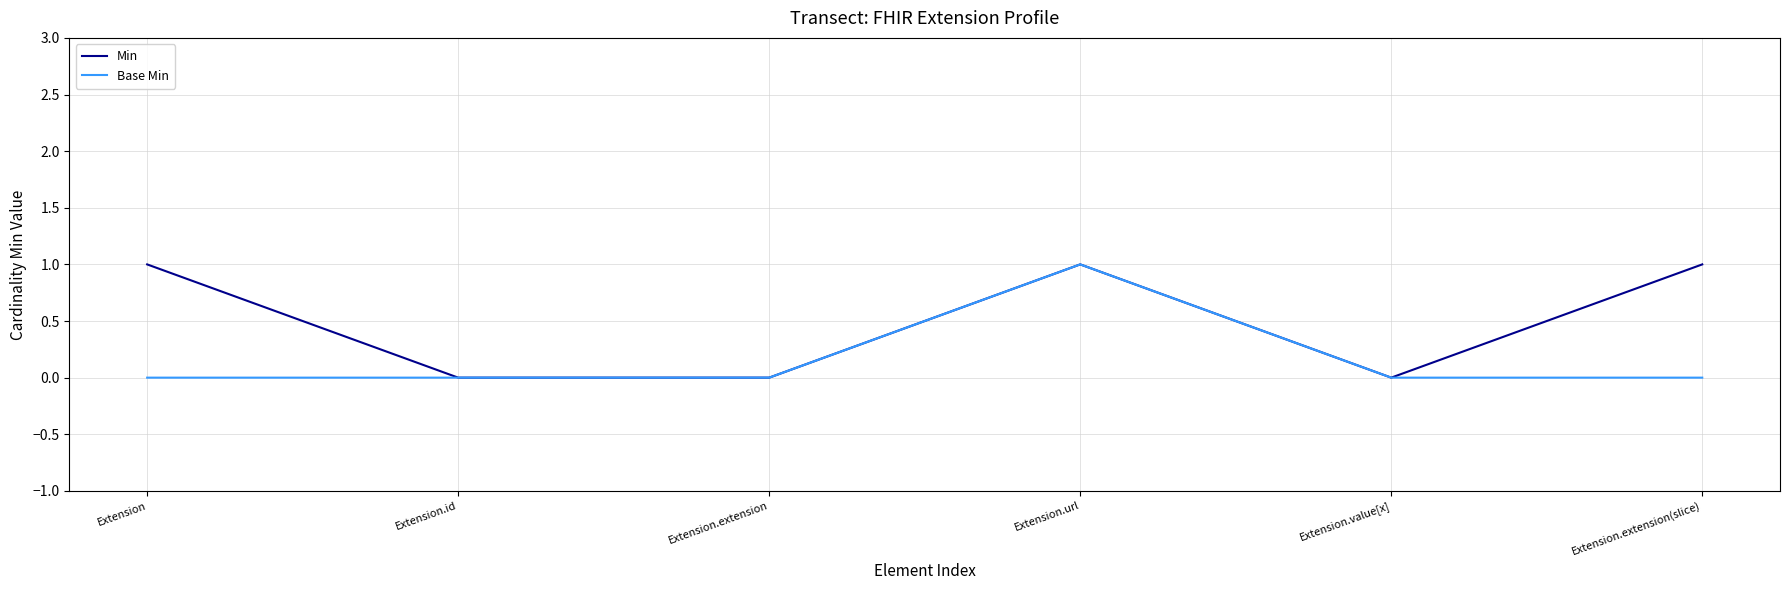

True or false: Min has a value of 0 at Extension.extension.

True